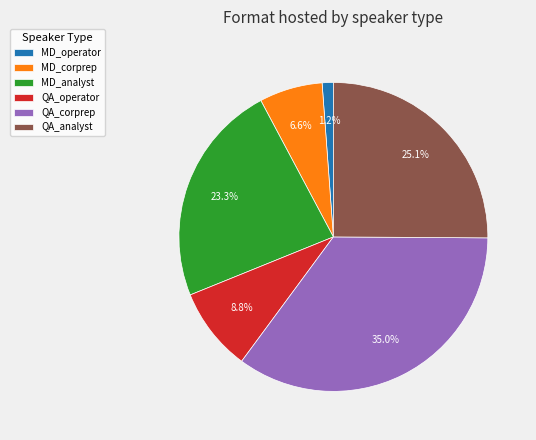

Which slice is the largest?

QA_corprep